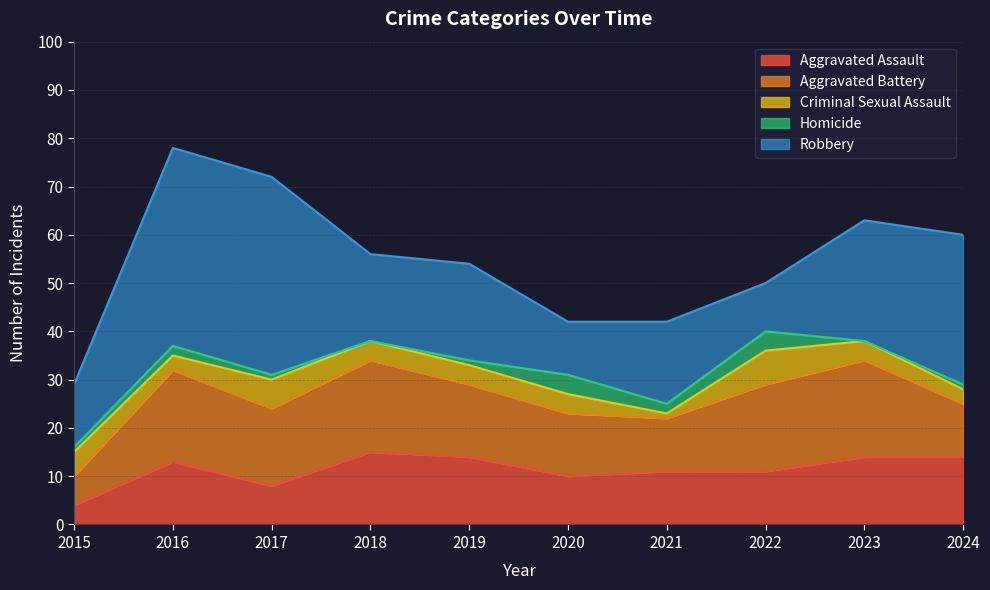

What is the sum of the Aggravated Battery values at 2015 and 2021?

17